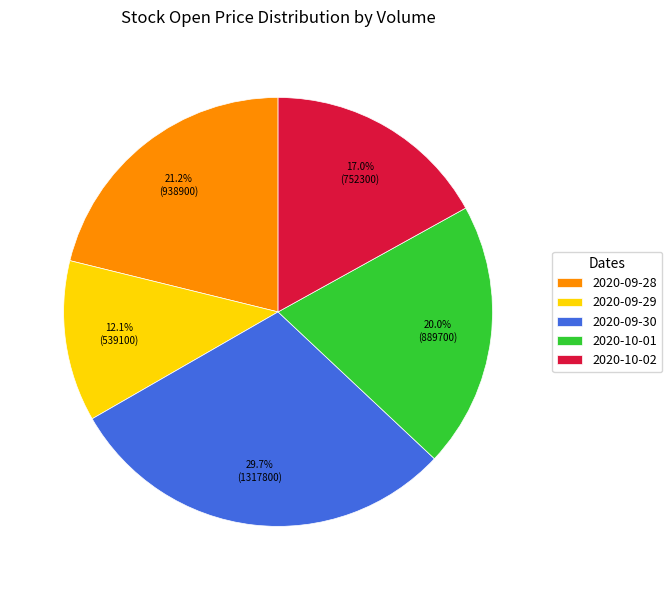

Does any single category account for the majority?

No